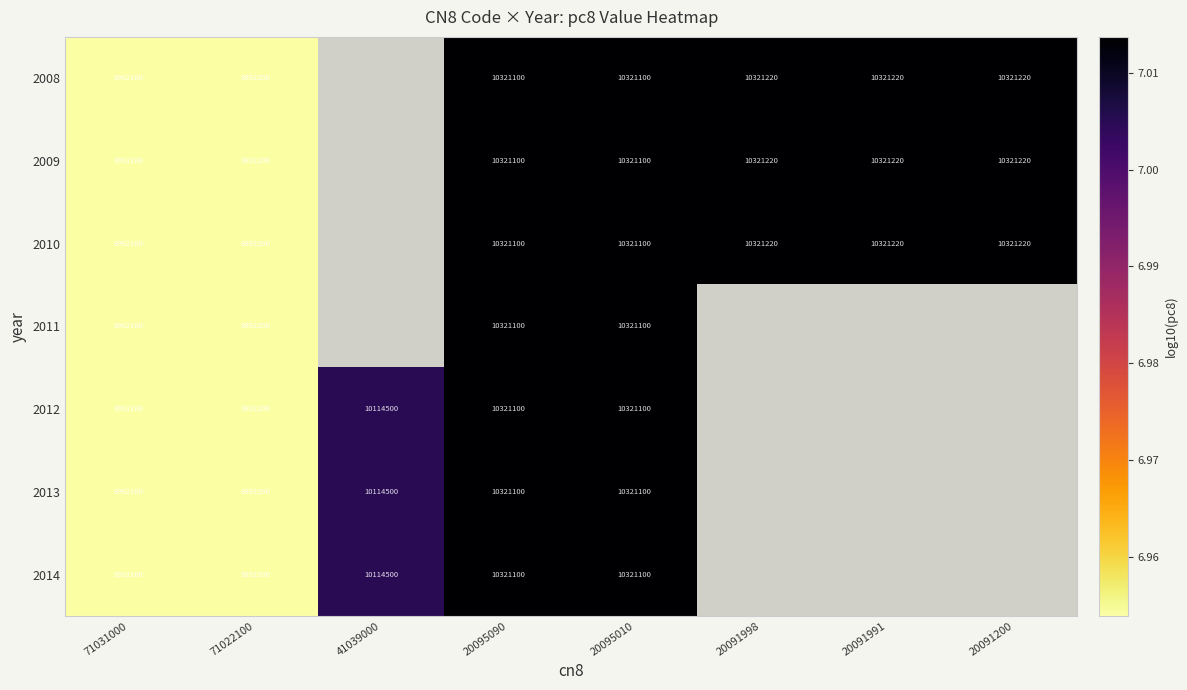

Is the value of 2009 at 20095090 greater than the value of 2012 at 41039000?

Yes